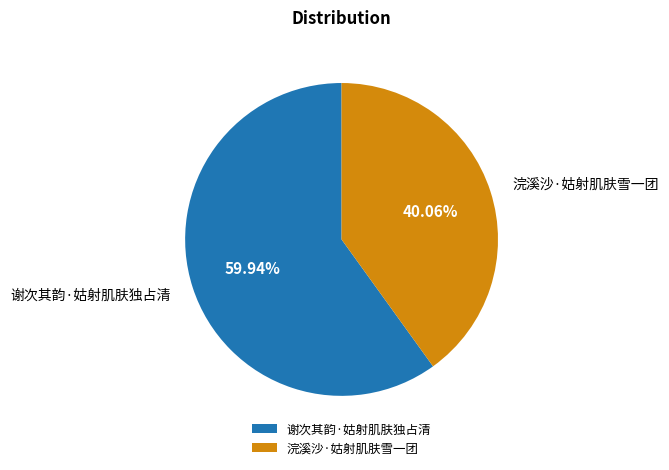

To the nearest percent, what is the difference between the 浣溪沙·姑射肌肤雪一团 and 谢次其韵·姑射肌肤独占清 slice percentages?

20%